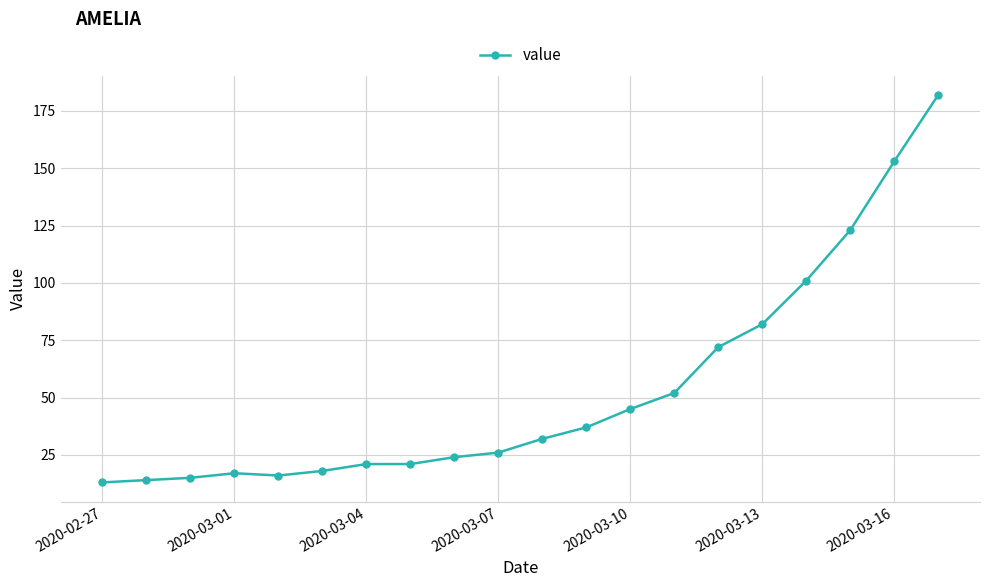

What is the sum of all values?

1064